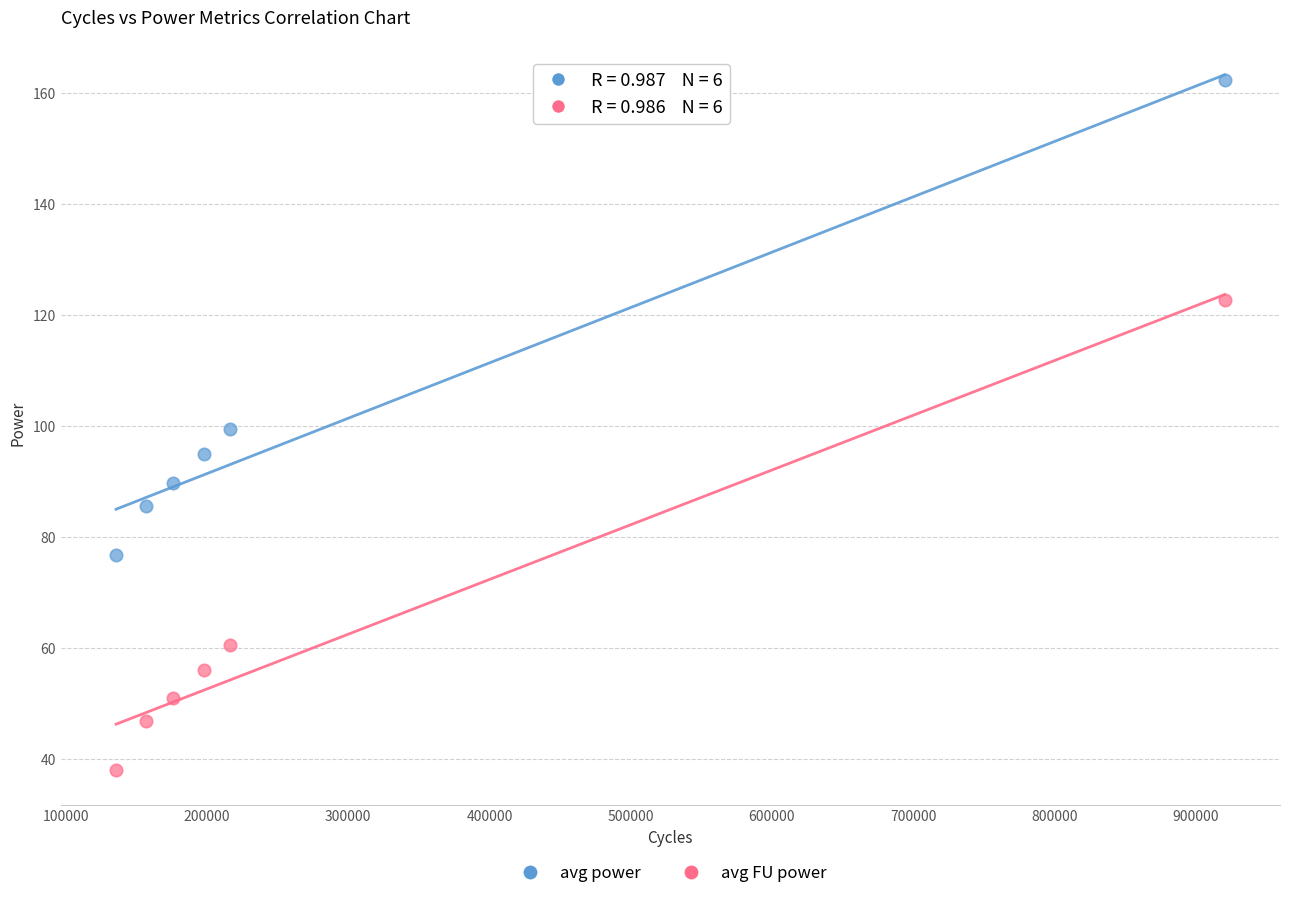

Which series has the largest Y range (max minus min)?

avg power